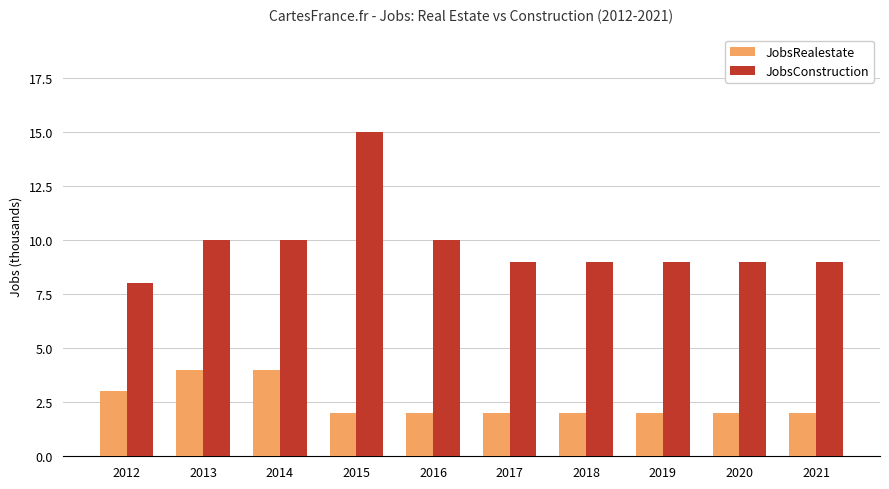

Reading right to left, transcribe all the data shown in this chart.

JobsRealestate: 2021=2	2020=2	2019=2	2018=2	2017=2	2016=2	2015=2	2014=4	2013=4	2012=3
JobsConstruction: 2021=9	2020=9	2019=9	2018=9	2017=9	2016=10	2015=15	2014=10	2013=10	2012=8